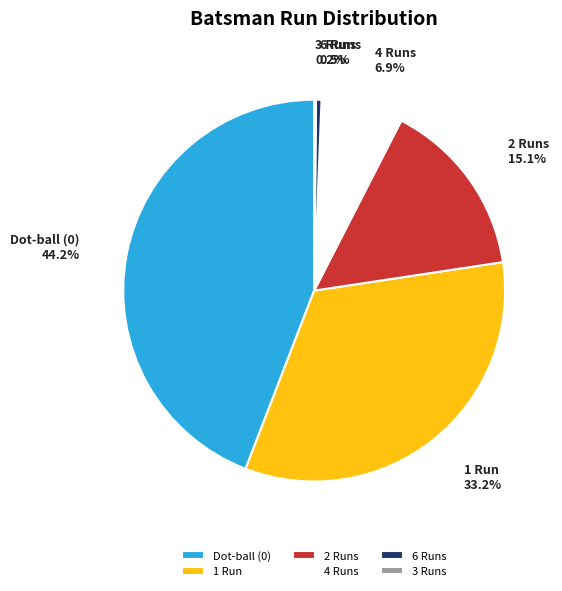

Combined, do 4 Runs and Dot-ball (0) account for over 50%?

Yes